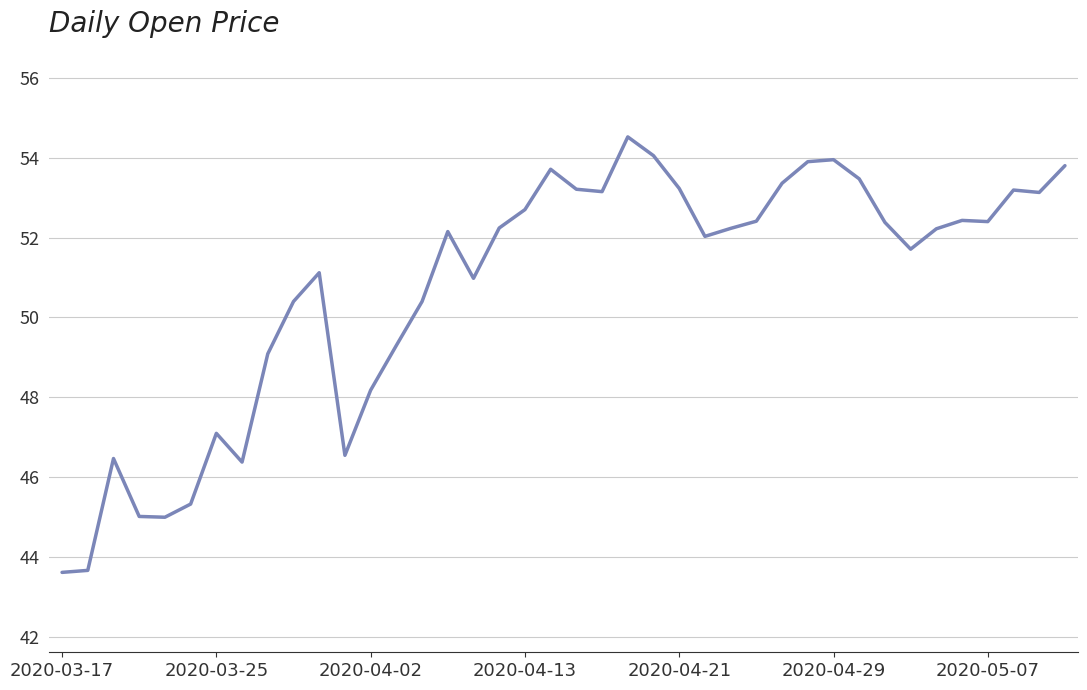

Does the chart display data point markers on the line(s)?

No